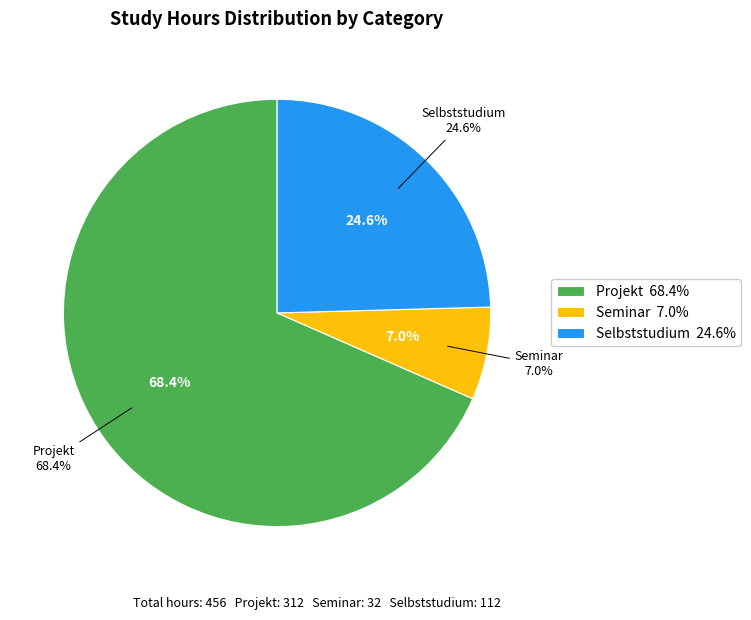

Is there a majority slice in this chart?

Yes